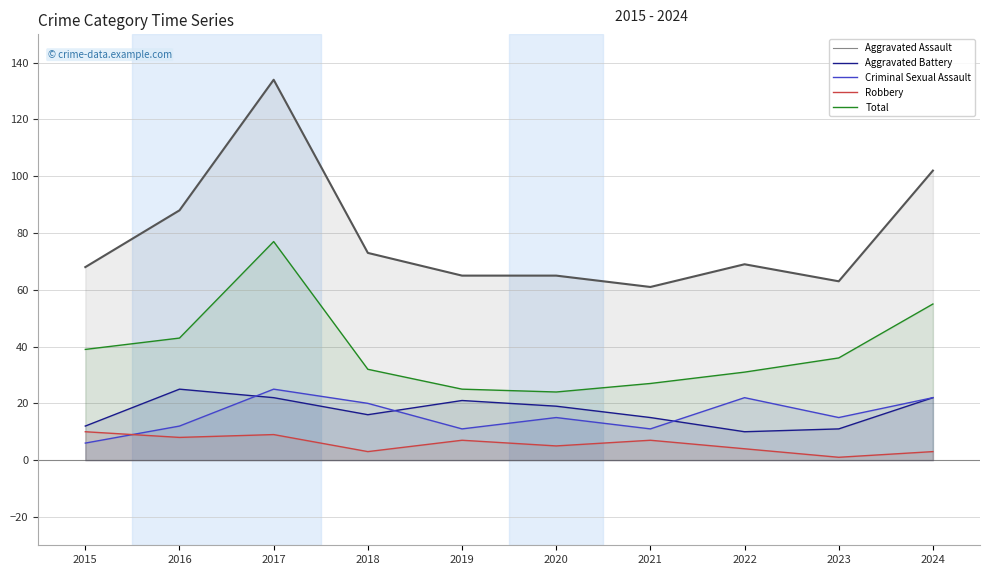

The value of Aggravated Battery at 2023 is 23. True or false?

False